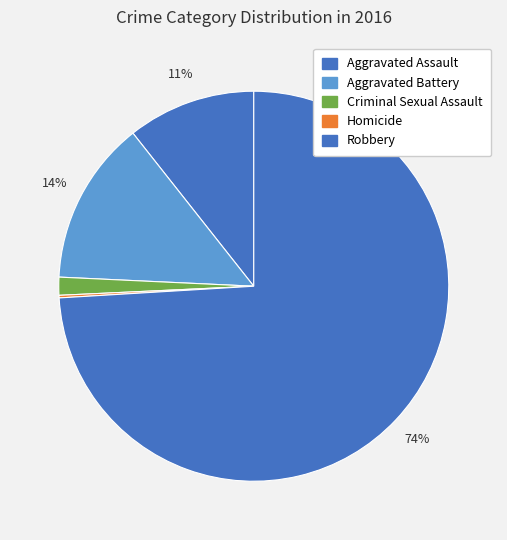

Is it true that Criminal Sexual Assault is 1% of the pie?

True